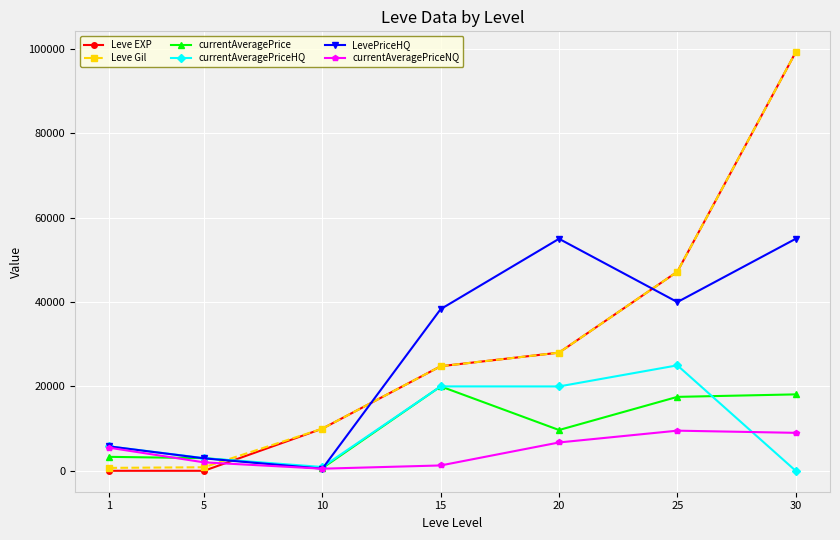

How many values in currentAveragePriceHQ are above zero?

6